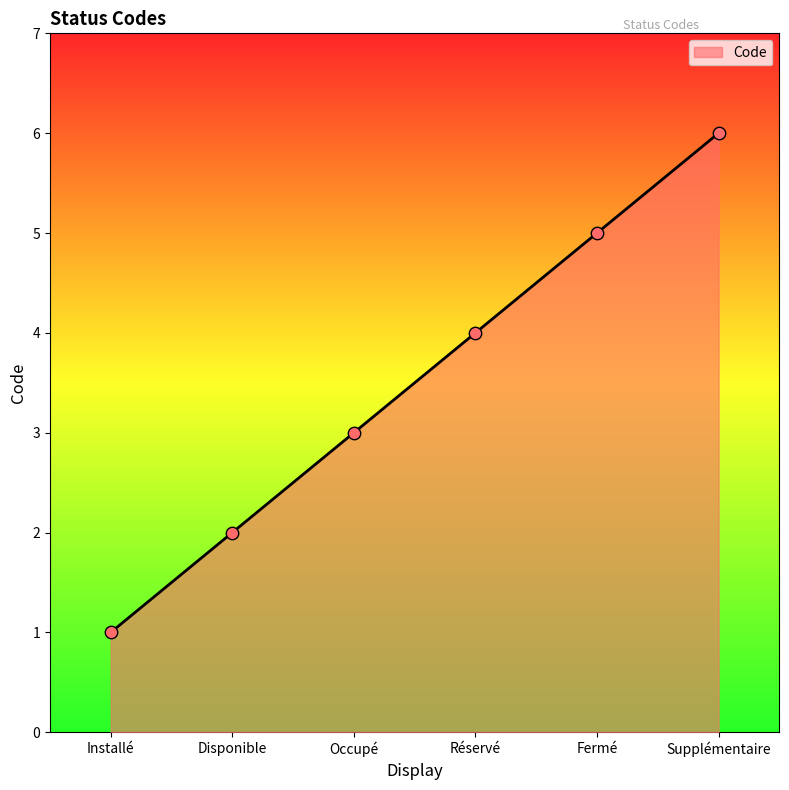

What is the change in value from Disponible to Fermé?

+3